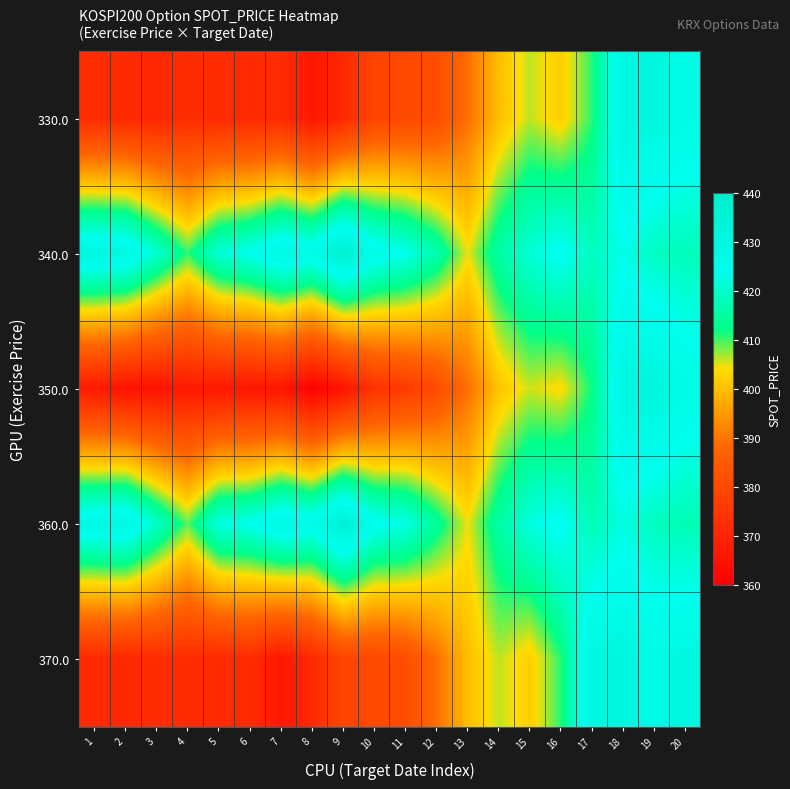

Reading left to right, transcribe all the data shown in this chart.

330.0: 1=372.2	2=371.6	3=370.9	4=372.5	5=372.0	6=371.6	7=372.2	8=366.4	9=371.3	10=379.2	11=379.9	12=381.3	13=389.3	14=399.9	15=406.0	16=402.1	17=410.8	18=430.2	19=431.1	20=427.9
340.0: 1=430.4	2=429.9	3=420.4	4=410.5	5=421.4	6=424.0	7=430.3	8=427.1	9=437.3	10=426.7	11=423.7	12=416.4	13=404.6	14=415.4	15=421.0	16=425.2	17=418.3	18=423.3	19=418.9	20=417.9
350.0: 1=367.6	2=365.3	3=365.3	4=367.3	5=366.9	6=366.3	7=366.4	8=360.8	9=365.6	10=374.1	11=376.1	12=380.9	13=389.1	14=400.6	15=405.6	16=403.4	17=411.8	18=430.4	19=432.6	20=427.7
360.0: 1=428.8	2=430.1	3=419.4	4=409.1	5=422.6	6=423.6	7=429.7	8=426.8	9=436.6	10=424.9	11=422.9	12=414.1	13=404.4	14=415.3	15=422.1	16=425.3	17=417.1	18=422.5	19=418.5	20=417.1
370.0: 1=371.6	2=370.9	3=372.5	4=372.0	5=371.6	6=372.2	7=366.4	8=371.3	9=379.2	10=379.9	11=381.3	12=389.3	13=399.9	14=406.0	15=402.1	16=410.8	17=430.2	18=431.1	19=427.9	20=430.4